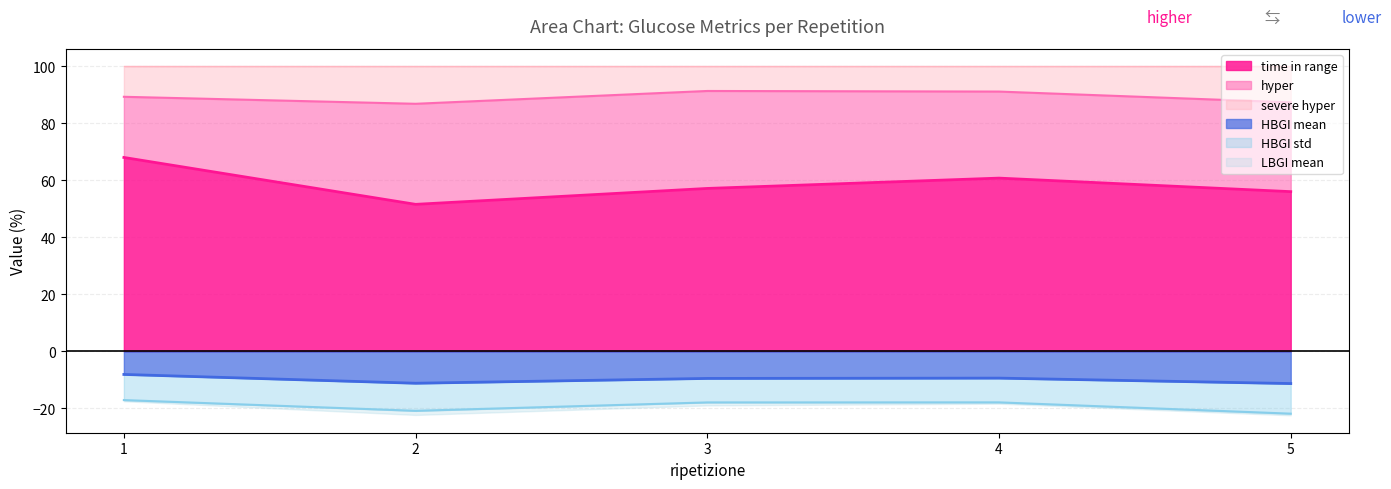

Is it true that HBGI mean equals -9.4 at 4?

True